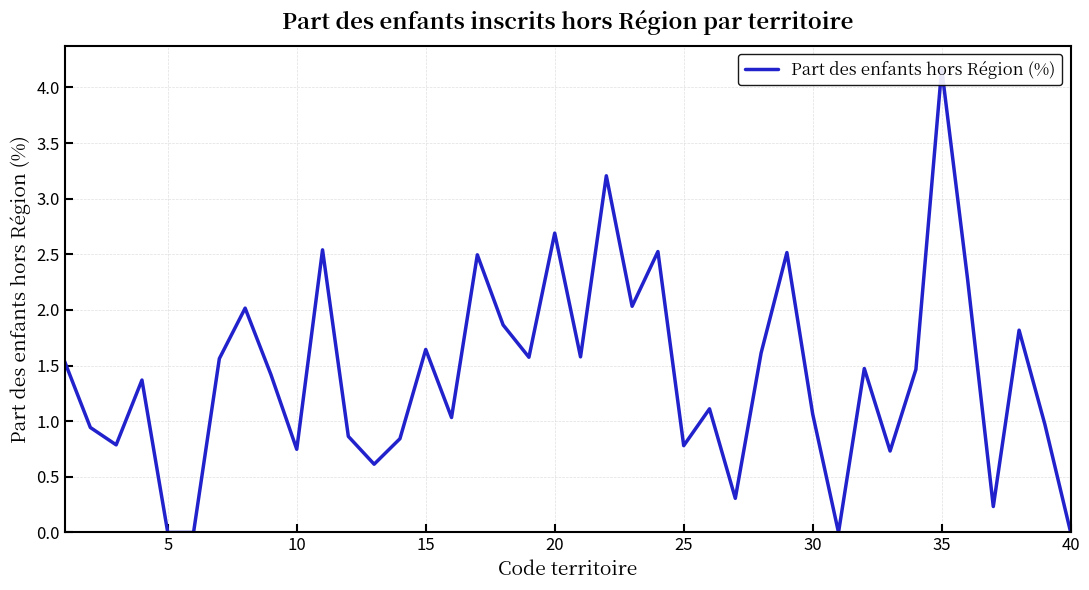

How many lines are shown in the chart?

1